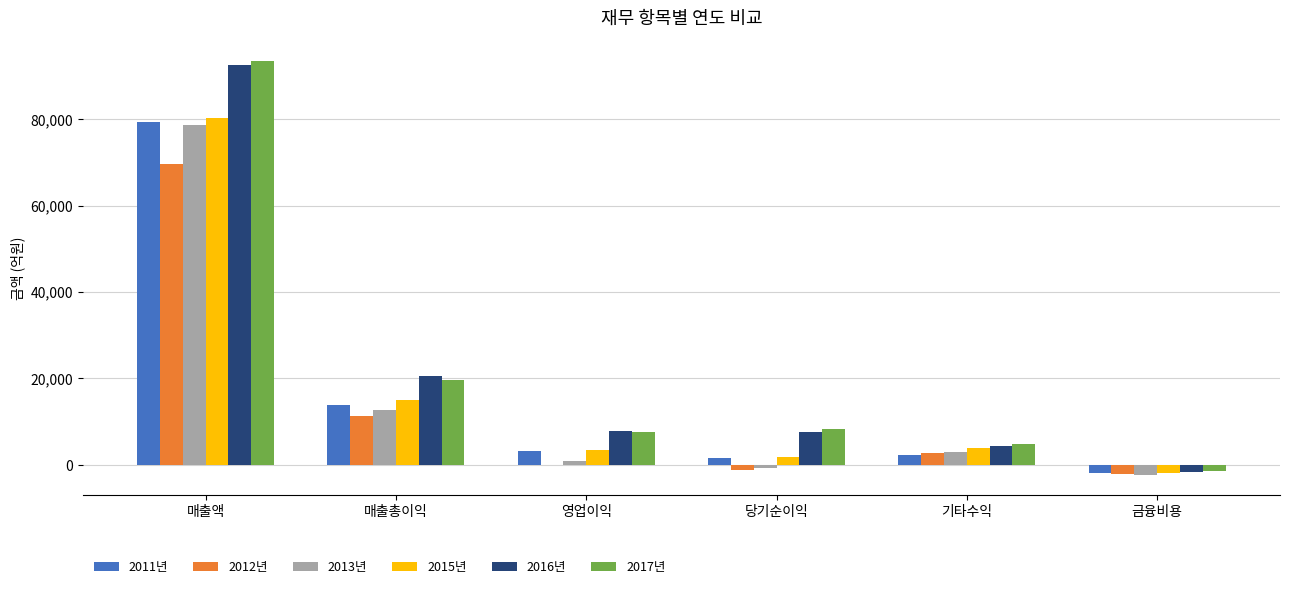

What is the sum of all 2016년 values?

131265.5